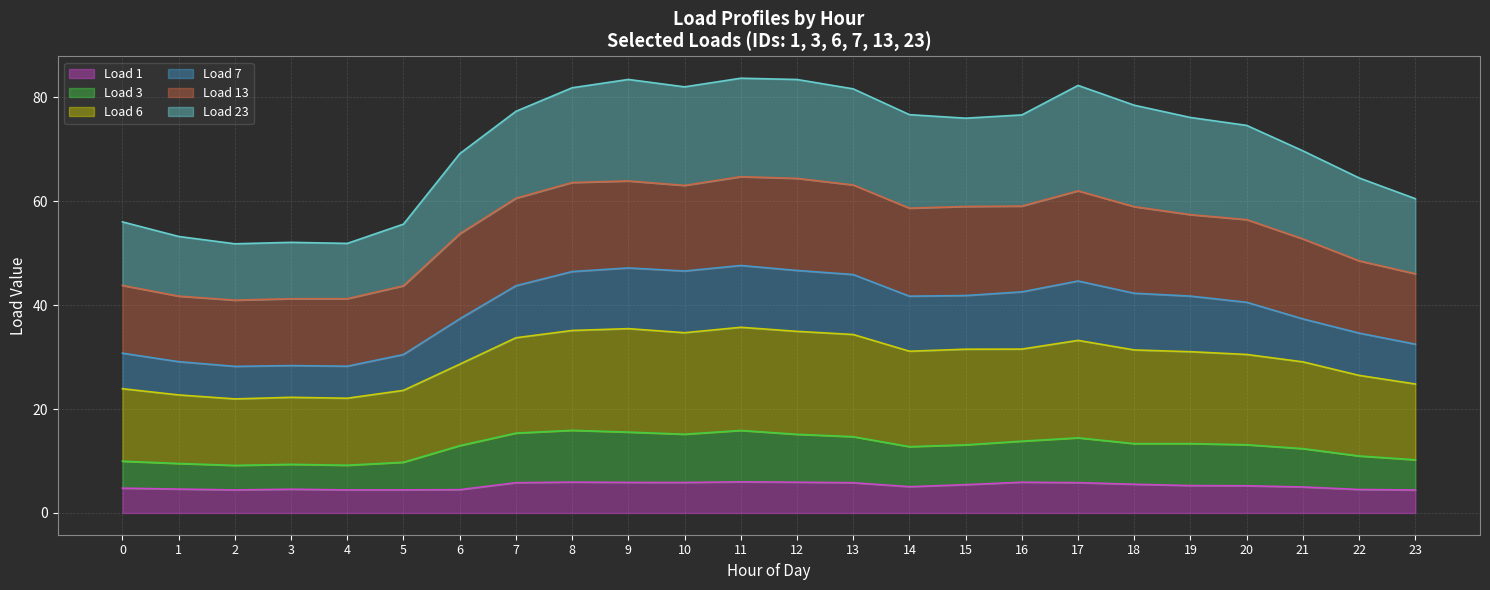

What is the spread (max minus min) of values at 6?

64.6